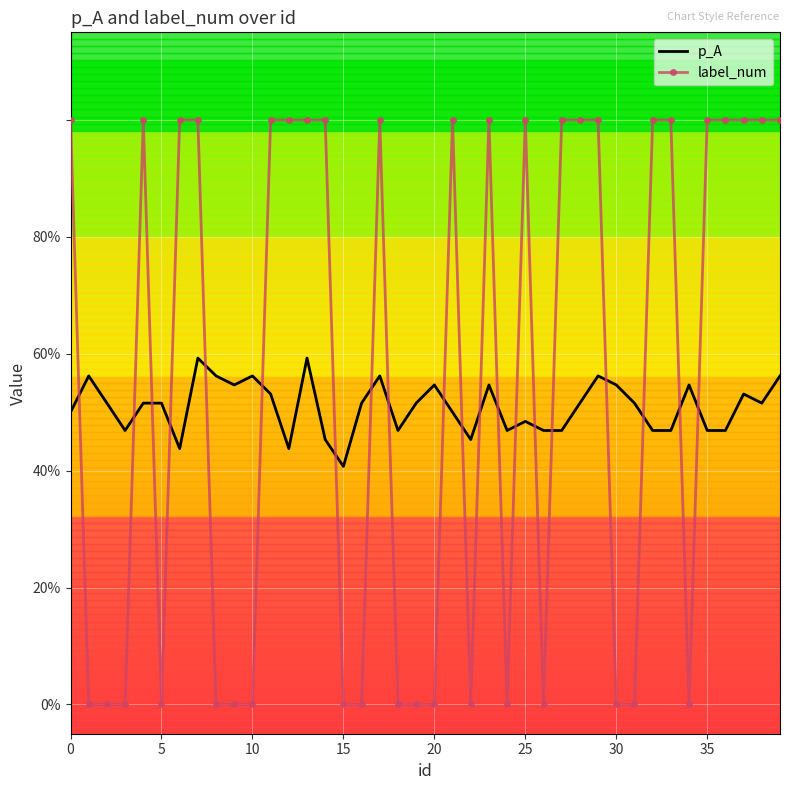

Rank the series by their maximum value, from lowest to highest.

p_A, label_num